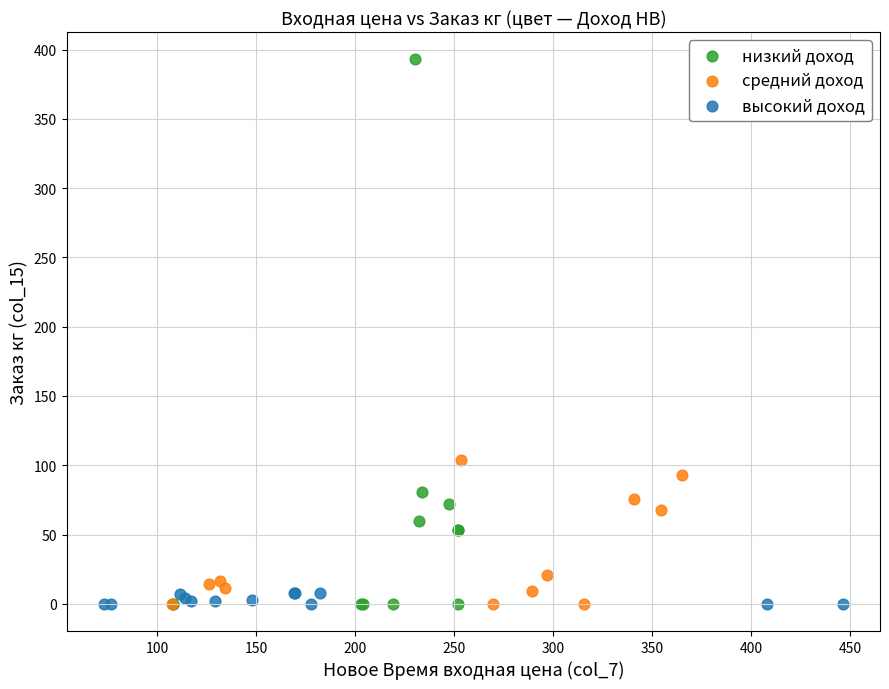

Which series has the largest Y range (max minus min)?

низкий доход